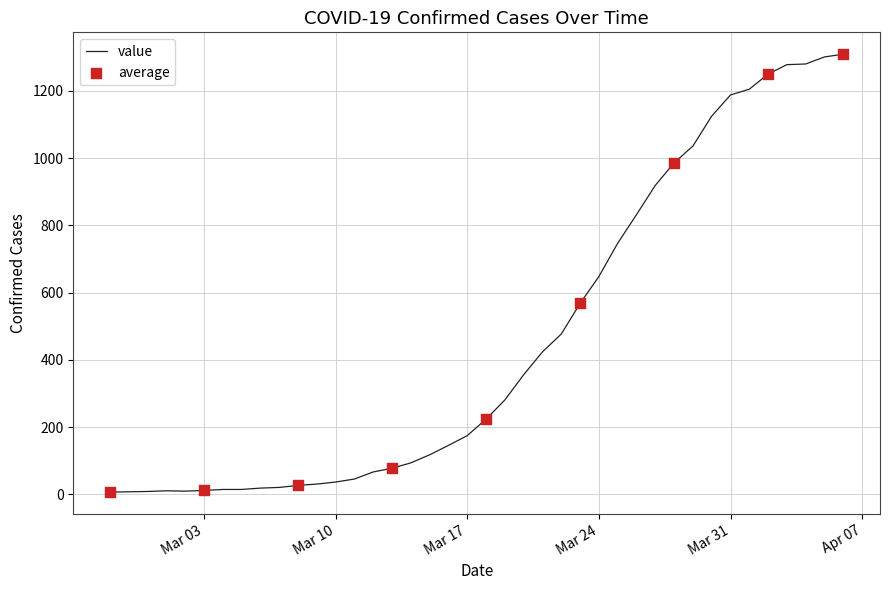

What is the difference between the maximum and minimum values?

1302